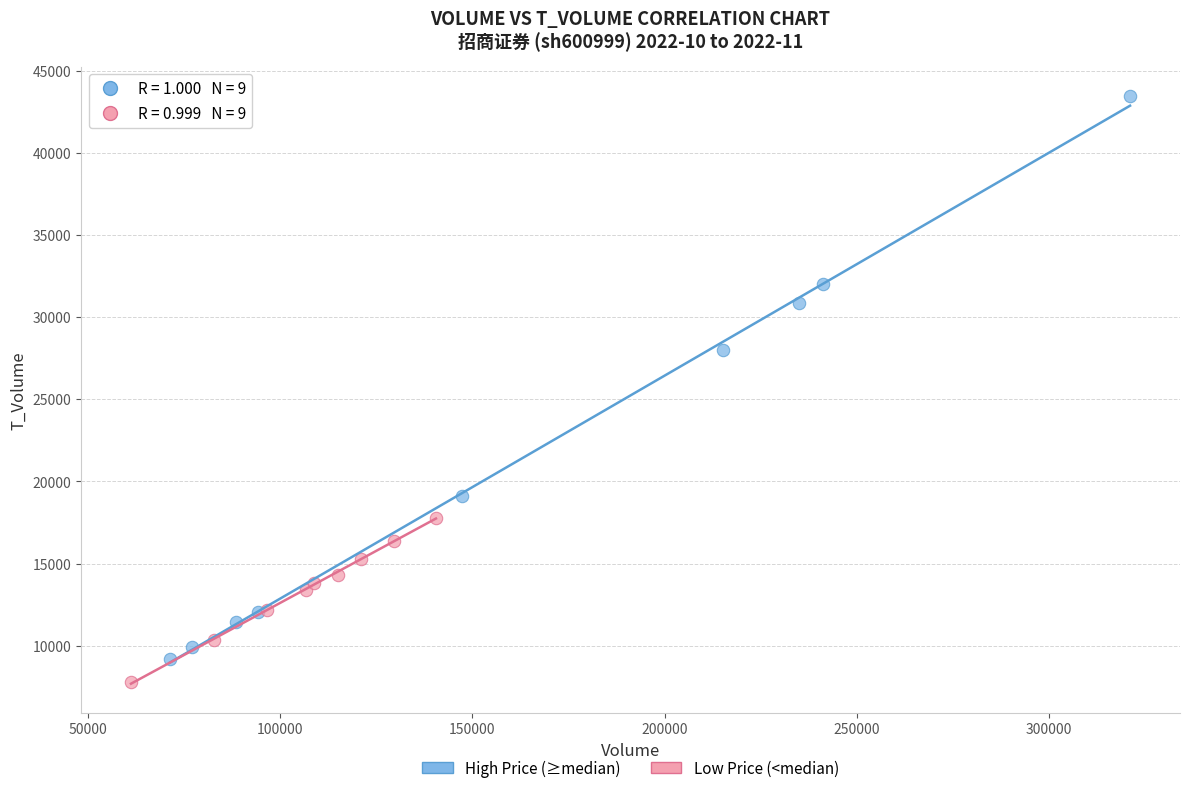

Which series reaches the maximum Y coordinate?

High Price (≥median)